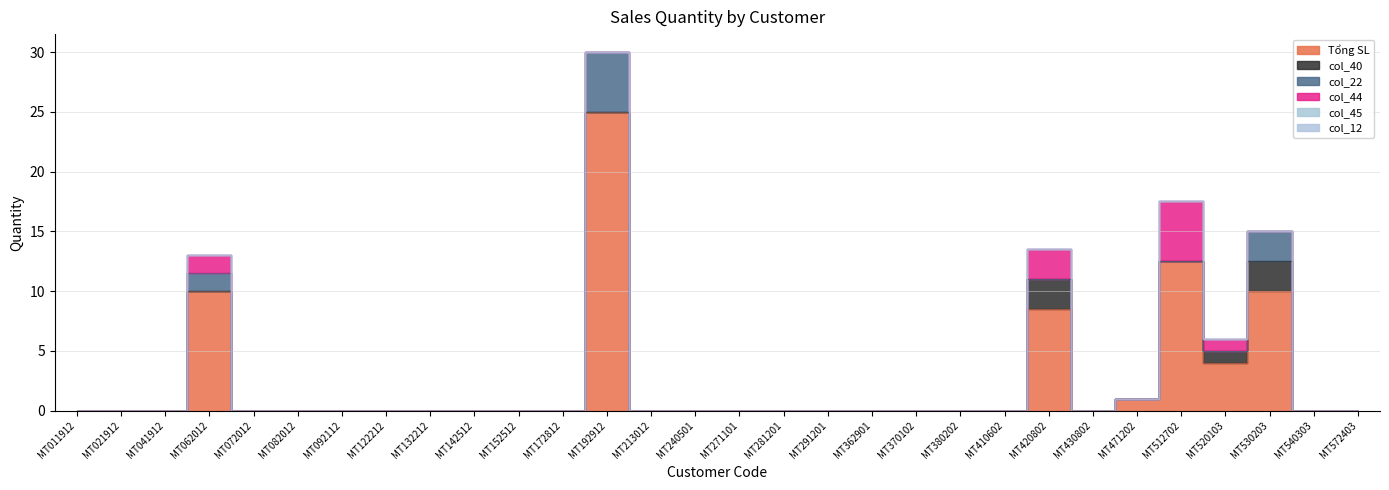

True or false: col_22 has a value of -3.3 at MT072012.

False